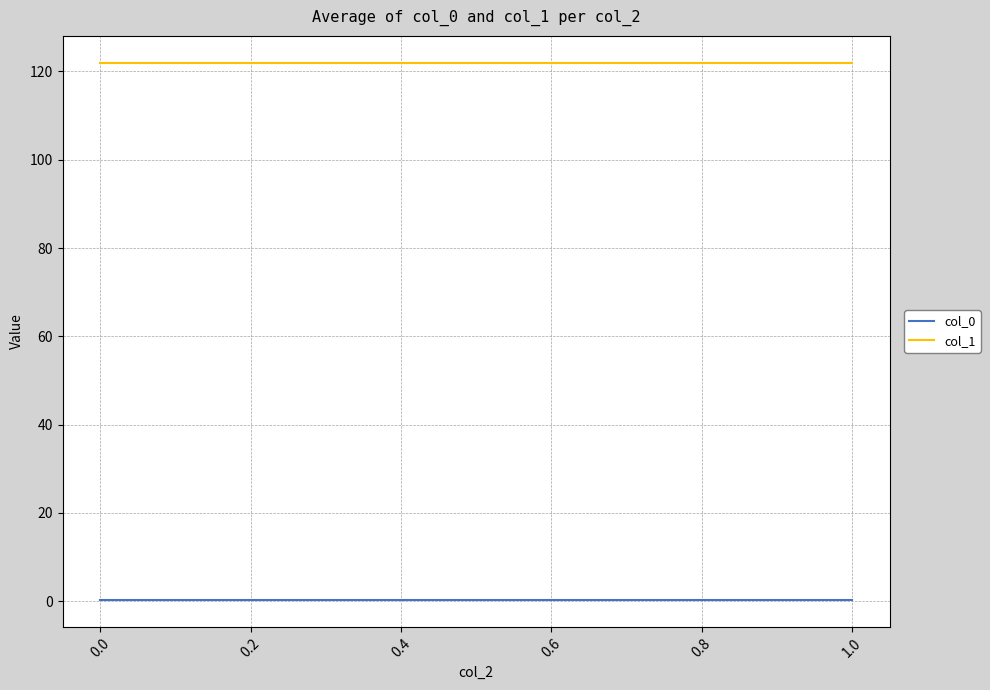

What are all the series names shown in the legend?

col_0, col_1